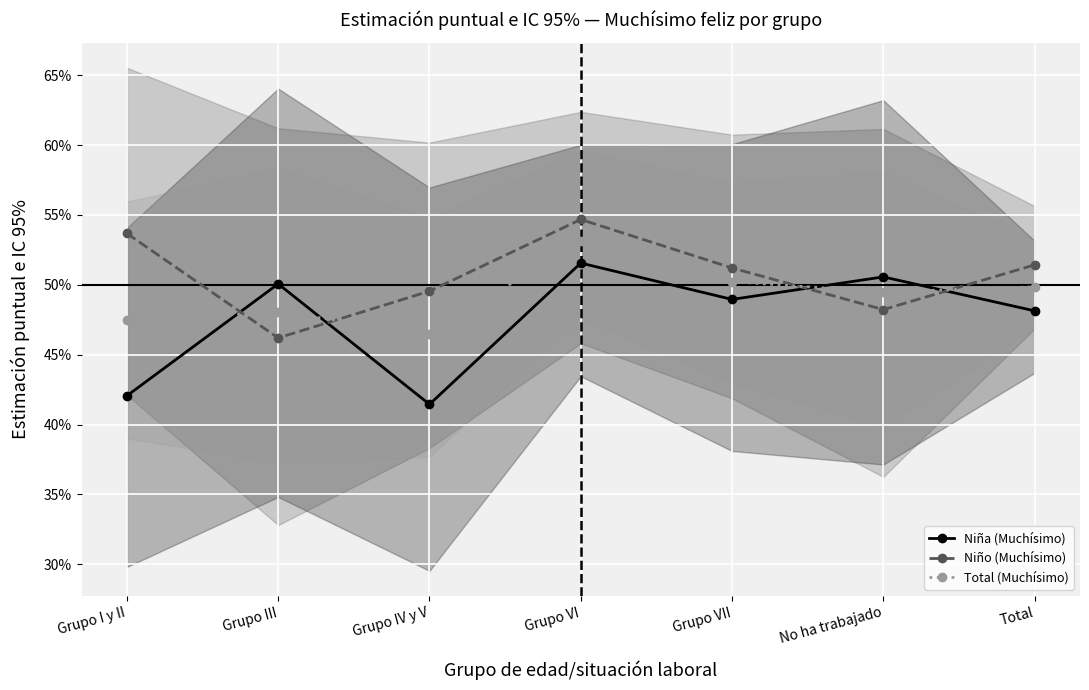

At how many categories does at least one series exceed 46?

7